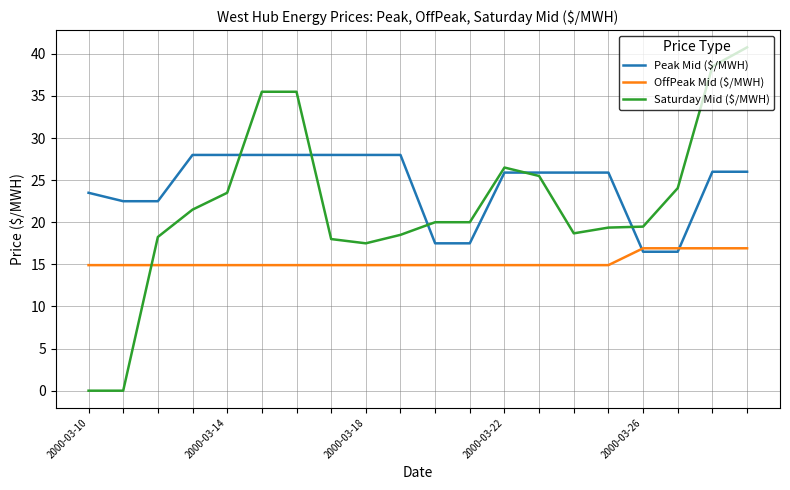

Which series has the widest spread of values?

Saturday Mid ($/MWH)